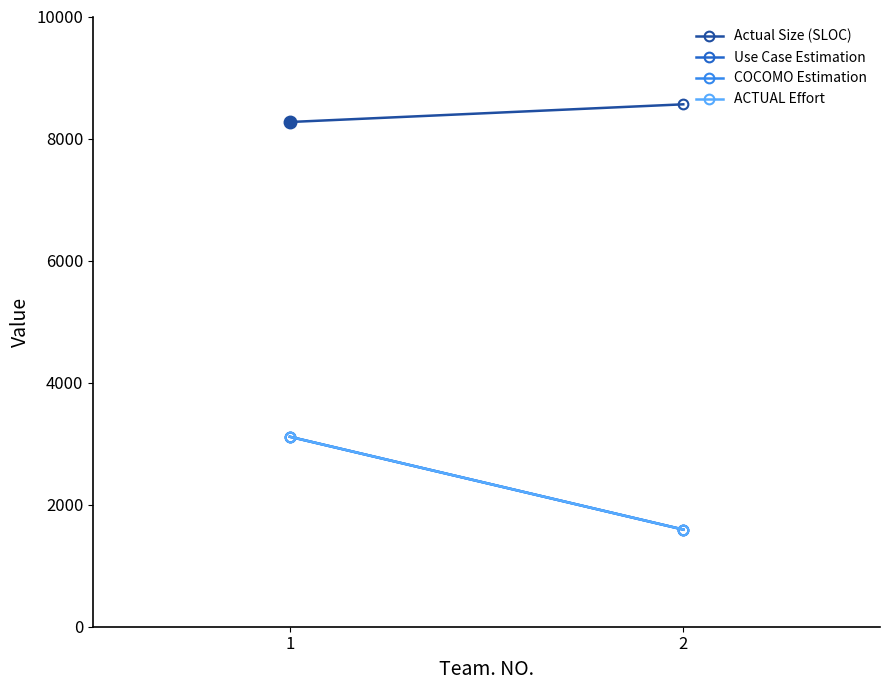

What is the average value of the Use Case Estimation series?

2352